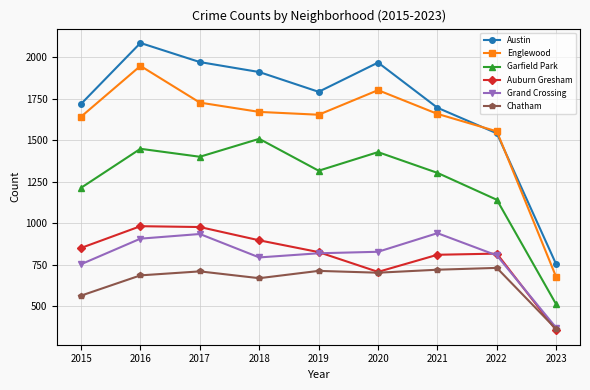

True or false: Grand Crossing has a value of 402 at 2019.

False